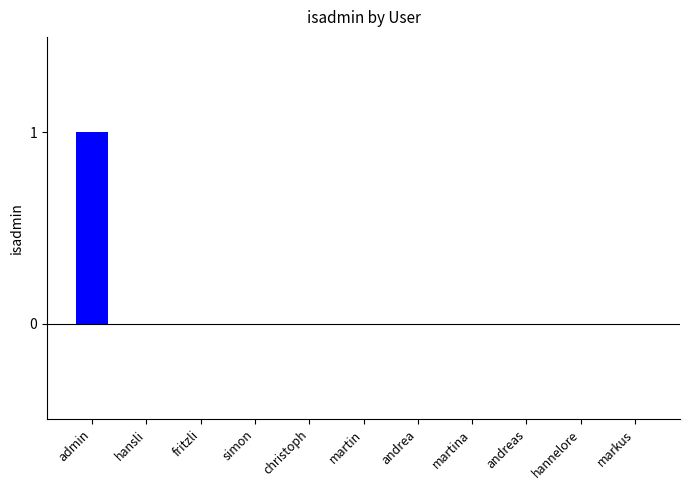

Which label corresponds to the largest value in the chart?

admin